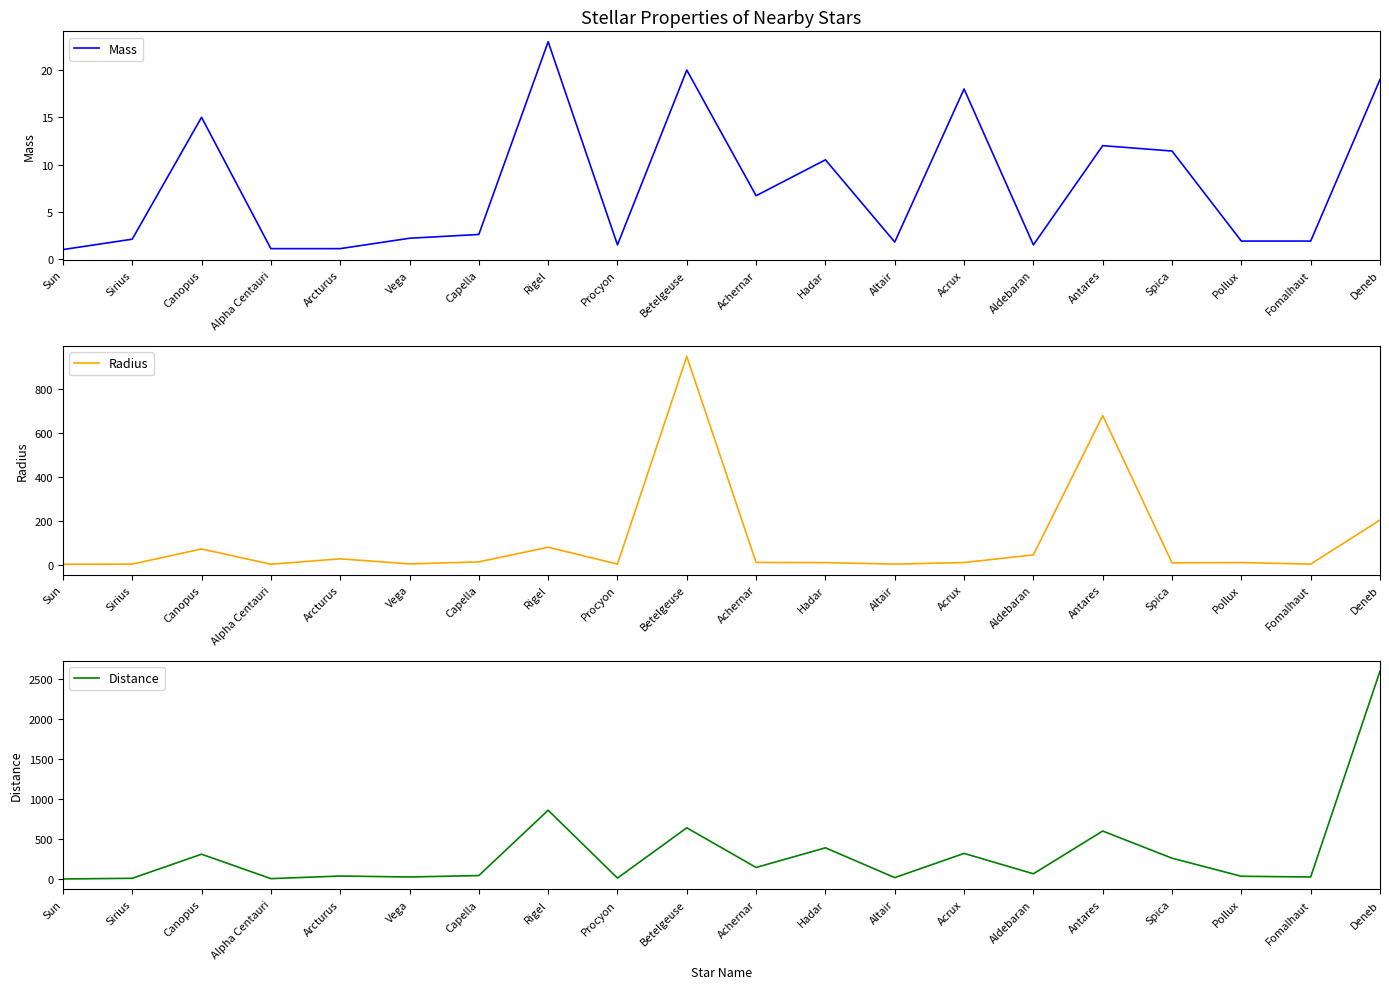

What is the label of the 19th point from the left?

Fomalhaut